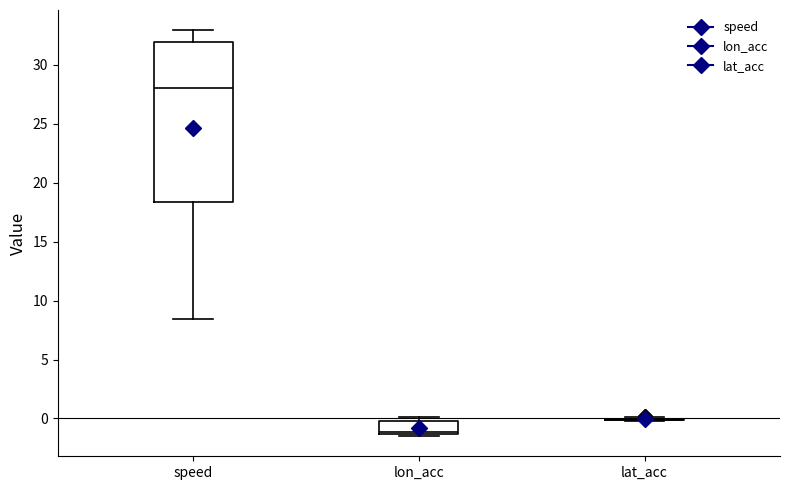

Where is the upper edge of the box for speed on the y-axis? The values are not printed on the chart, so give them approximately, as read against the axis.

32.0